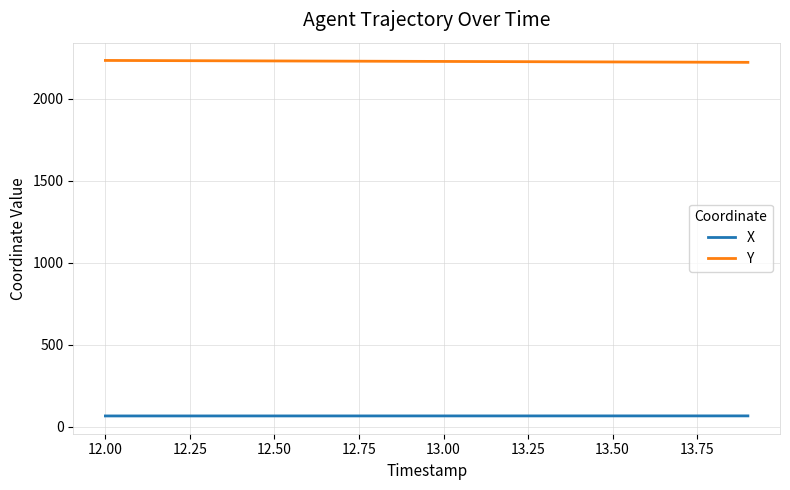

What is the highest value of the Y series?

2232.7